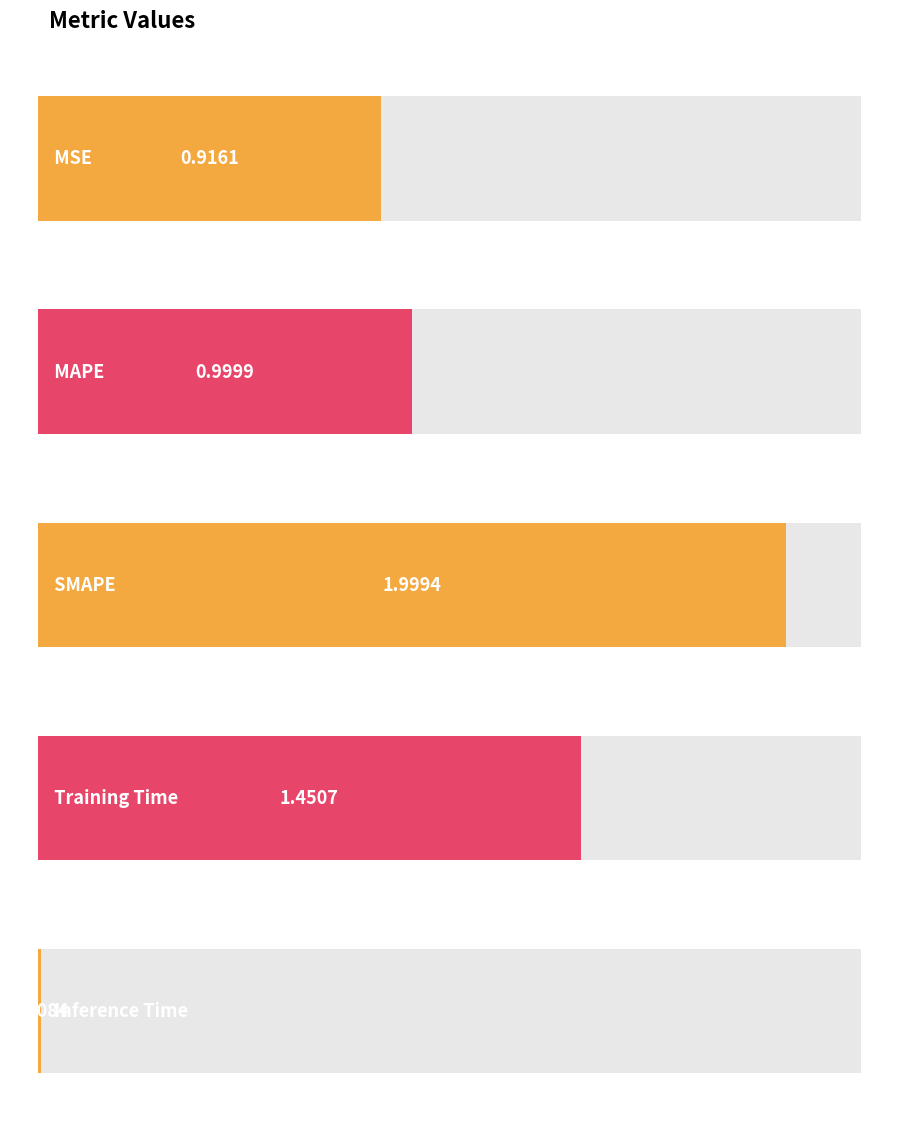

List the labels in order of value, largest first.

SMAPE, Training Time, MAPE, MSE, Inference Time